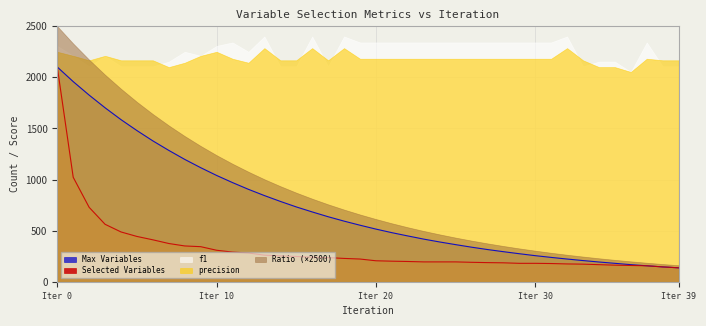

How many intersections are there between f1 and precision?

8